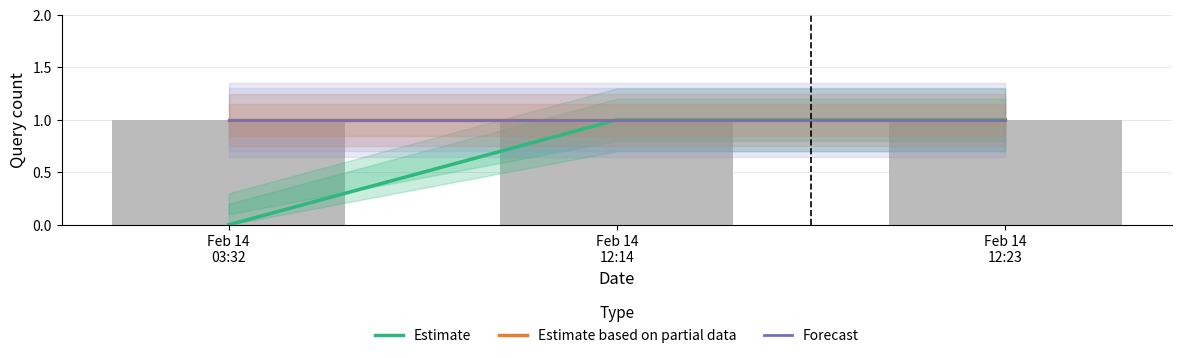

Reading left to right, list all the values displayed in this chart.

Estimate: Feb 14
03:32=0	Feb 14
12:14=1	Feb 14
12:23=1
Estimate based on partial data: Feb 14
03:32=1	Feb 14
12:14=1	Feb 14
12:23=1
Forecast: Feb 14
03:32=1	Feb 14
12:14=1	Feb 14
12:23=1